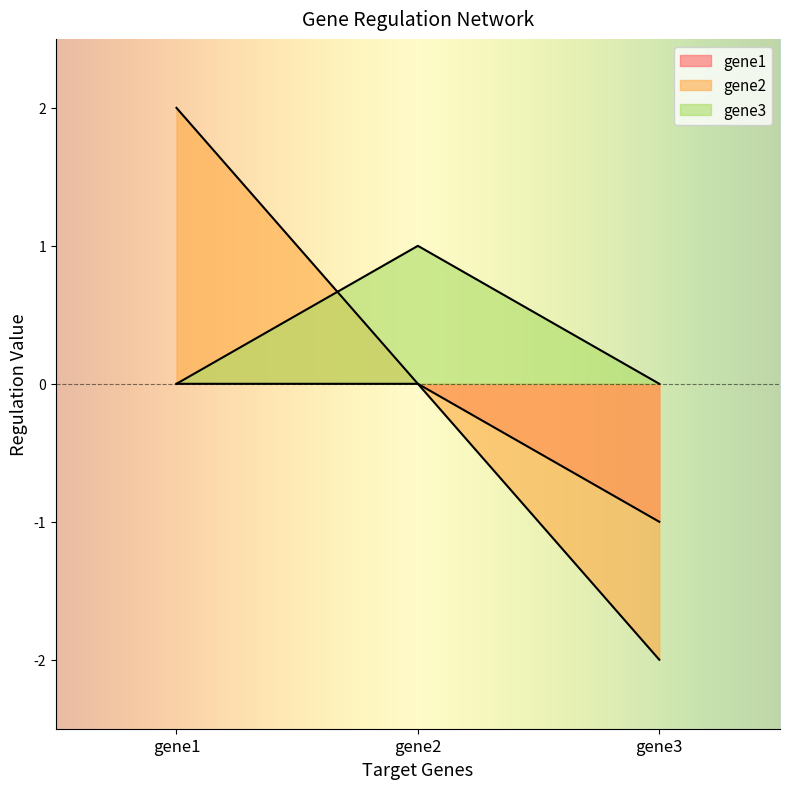

What is the difference between the maximum and minimum values in the gene1 series?

1